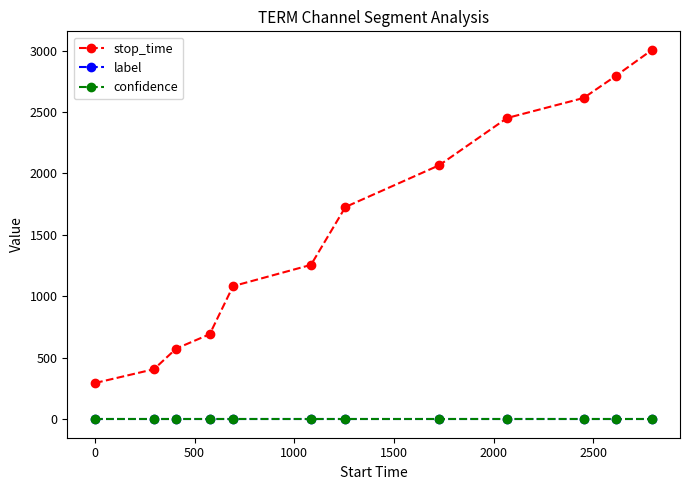

True or false: stop_time has more than 2 points higher than both neighbors.

False